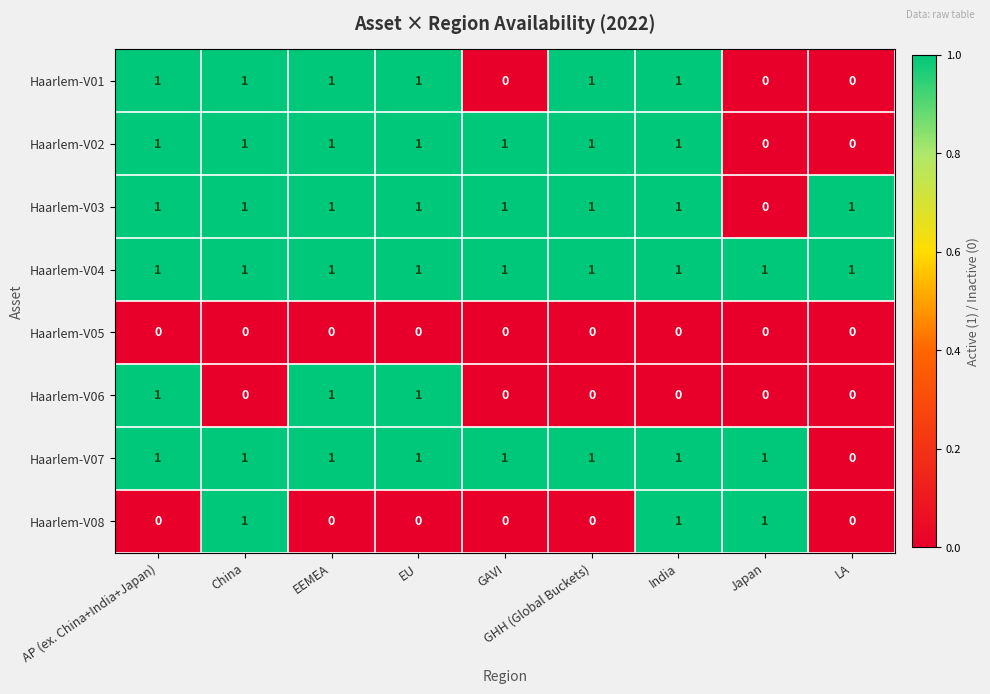

True or false: Haarlem-V06 has a value of 0 at GAVI.

True